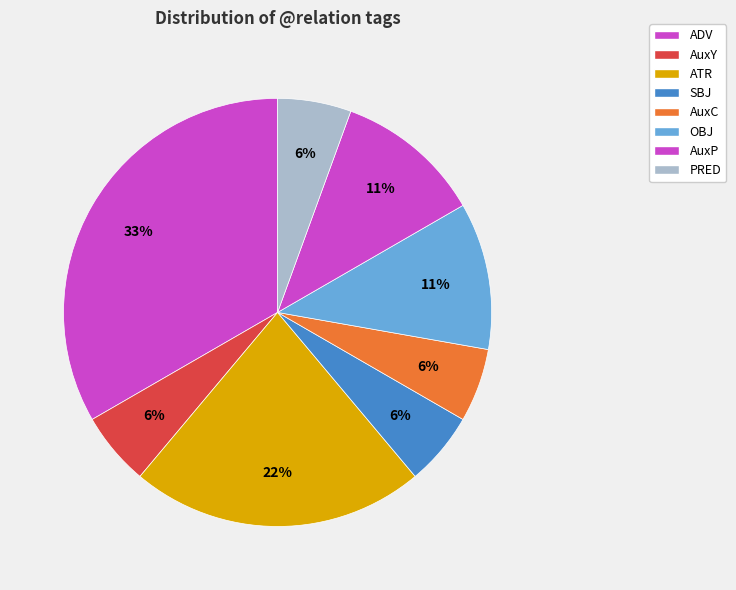

What percentage is the PRED slice, to the nearest percent?

6%